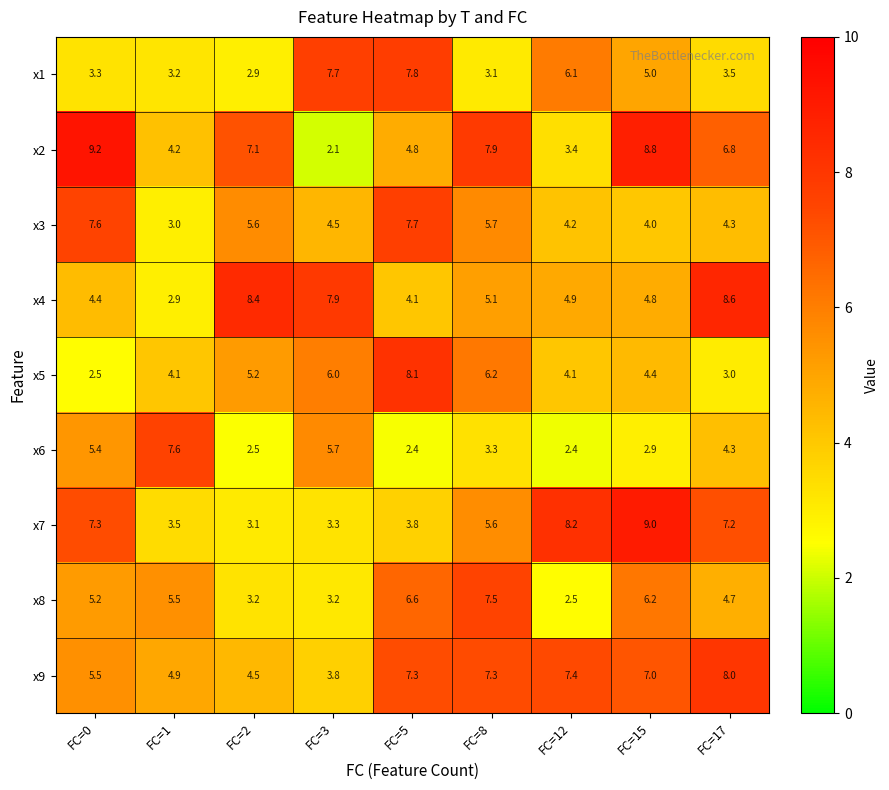

Which label corresponds to the largest value in the chart?

FC=0